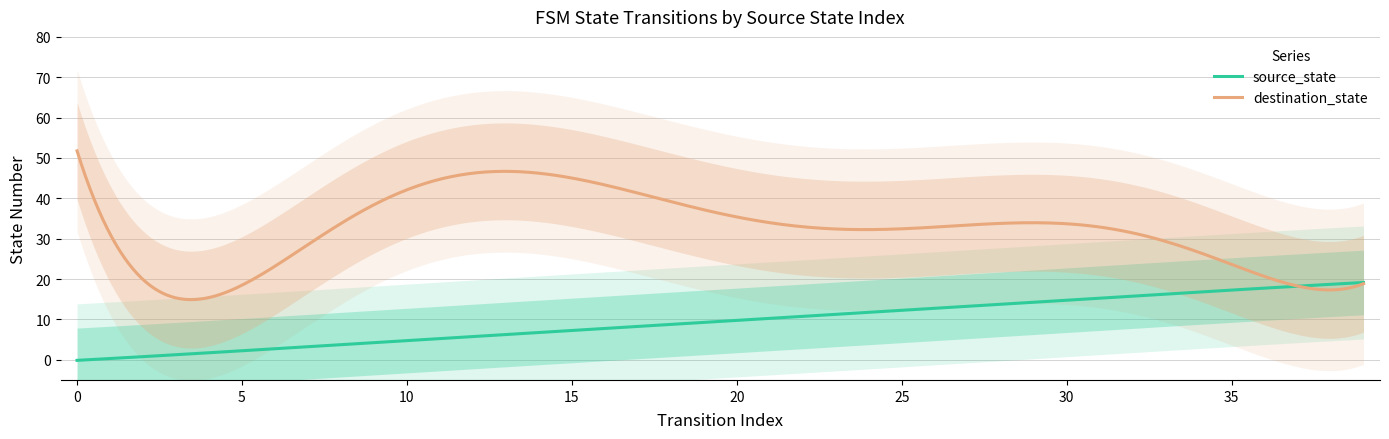

How many values in source_state are above zero?

38